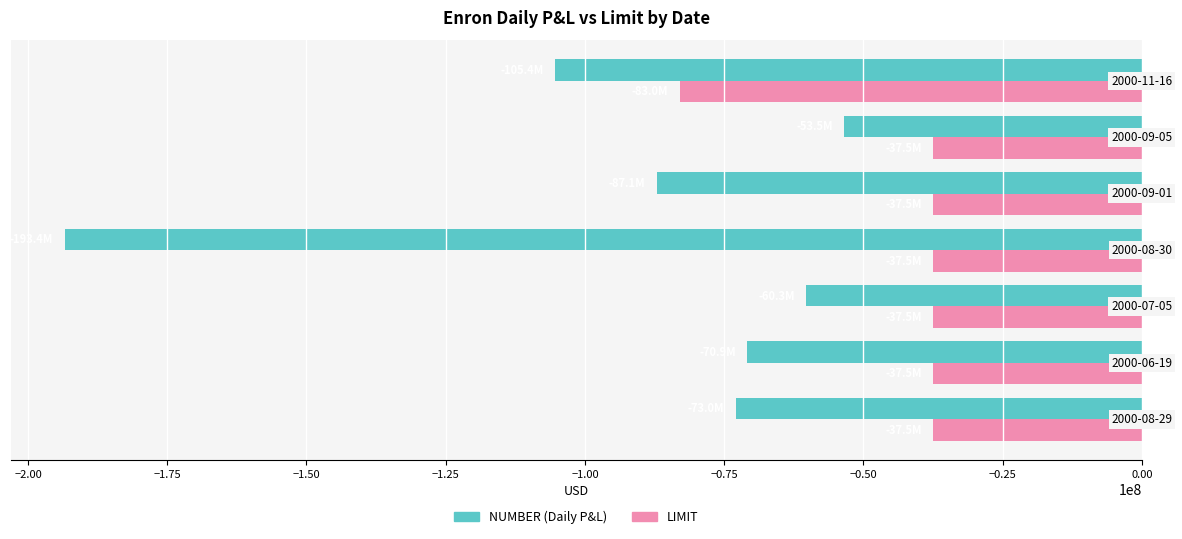

Which series has the largest total across all categories?

LIMIT